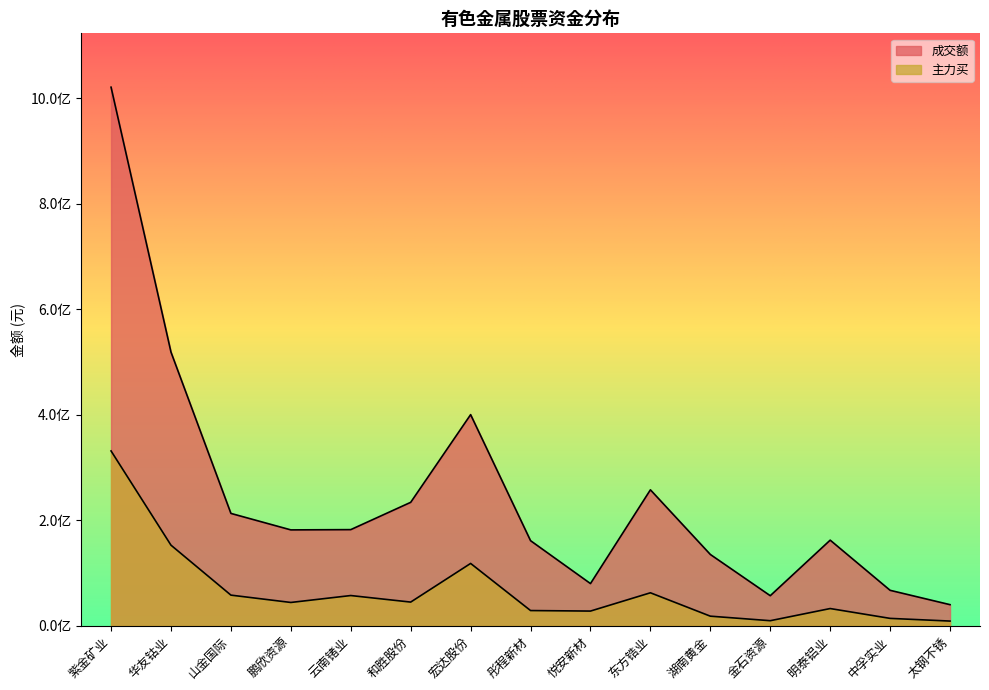

True or false: 成交额 has a value of 59589191 at 山金国际.

False